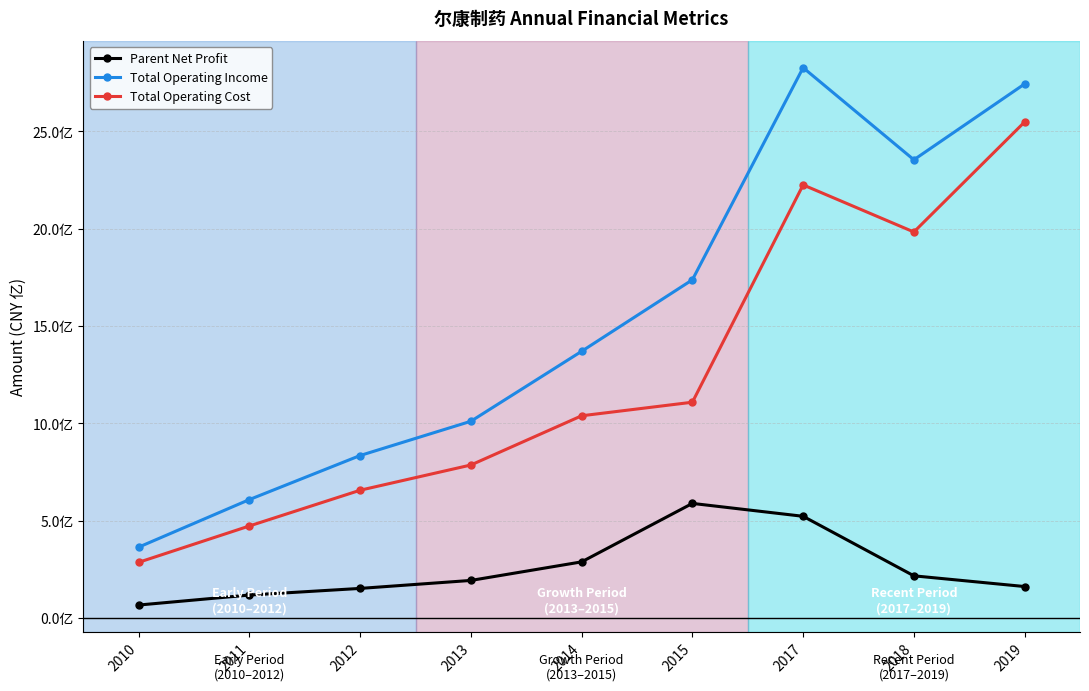

What are all the series names shown in the legend?

Parent Net Profit, Total Operating Income, Total Operating Cost